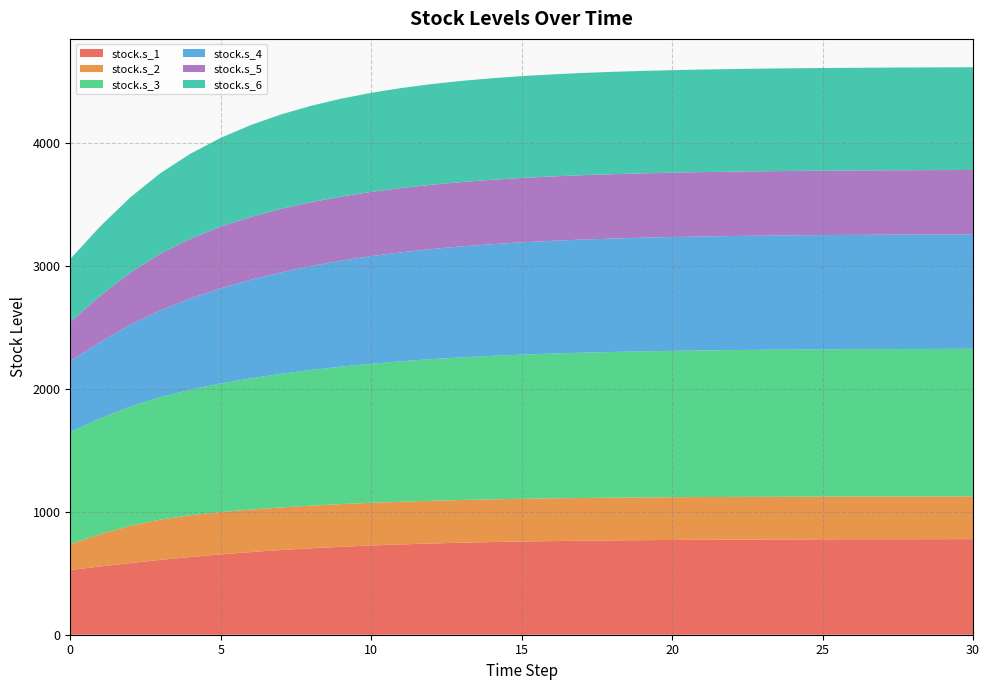

Reading left to right, list all the values displayed in this chart.

stock.s_1: 526.2	555.7	583.5	609.2	632.8	653.9	672.7	689.1	703.4	715.7	726.2	735.1	742.6	748.8	754.1	758.5	762.1	765.1	767.6	769.6	771.3	772.7	773.8	774.7	775.5	776.1	776.7	777.1	777.4	777.7	778.0
stock.s_2: 210.8	263.4	303.7	327.8	339.4	344.3	346.2	347.0	347.3	347.5	347.5	347.6	347.7	347.7	347.7	347.7	347.8	347.8	347.8	347.8	347.8	347.8	347.8	347.8	347.8	347.8	347.8	347.8	347.8	347.8	347.8
stock.s_3: 913.3	942.2	970.4	997.5	1022.9	1046.4	1067.8	1086.9	1103.9	1118.7	1131.7	1142.8	1152.4	1160.6	1167.5	1173.4	1178.3	1182.4	1185.9	1188.8	1191.2	1193.2	1194.9	1196.3	1197.4	1198.4	1199.2	1199.8	1200.4	1200.8	1201.2
stock.s_4: 575.5	622.1	665.9	706.2	742.5	774.5	802.3	825.9	845.9	862.4	876.0	887.1	896.1	903.4	909.2	913.9	917.6	920.6	922.9	924.8	926.3	927.4	928.4	929.1	929.7	930.1	930.5	930.8	931.0	931.2	931.3
stock.s_5: 318.7	376.1	424.8	461.5	486.5	502.2	511.4	516.7	519.7	521.4	522.4	523.0	523.3	523.5	523.6	523.7	523.8	523.8	523.9	523.9	523.9	523.9	524.0	524.0	524.0	524.0	524.0	524.0	524.0	524.0	524.0
stock.s_6: 513.7	565.1	612.6	655.0	691.8	722.7	748.0	768.3	784.4	796.8	806.4	813.7	819.2	823.4	826.5	828.9	830.7	832.0	833.0	833.8	834.3	834.7	835.1	835.3	835.5	835.6	835.7	835.8	835.9	835.9	836.0